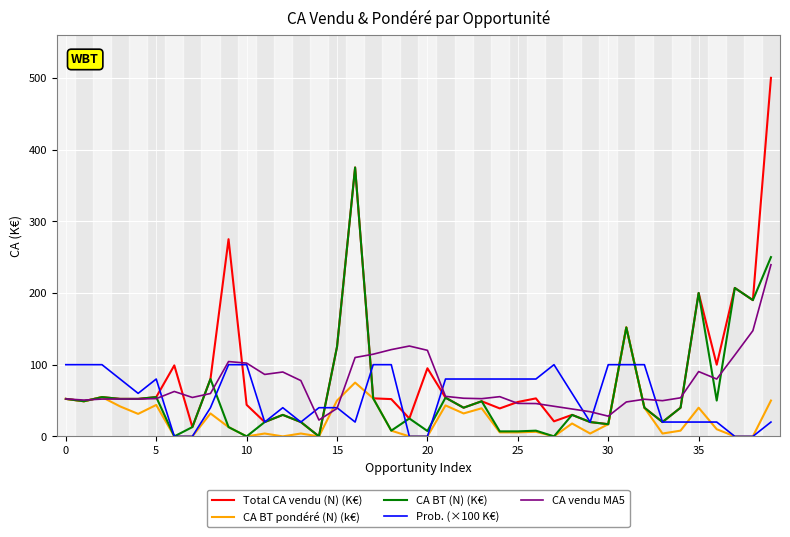

Which series has the widest spread of values?

Total CA vendu (N) (K€)